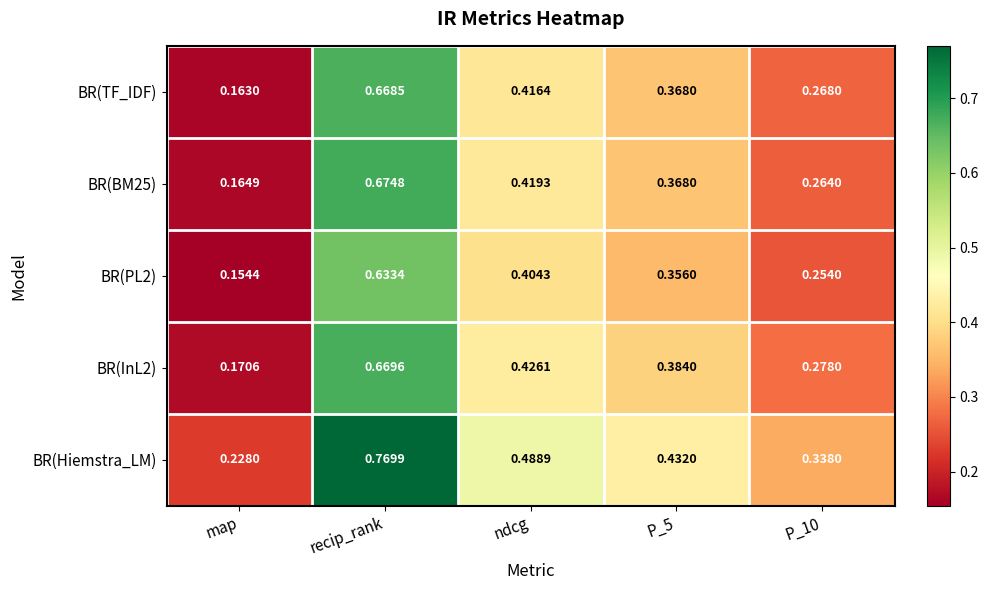

Is the value of BR(BM25) at map greater than the value of BR(Hiemstra_LM) at P_10?

No